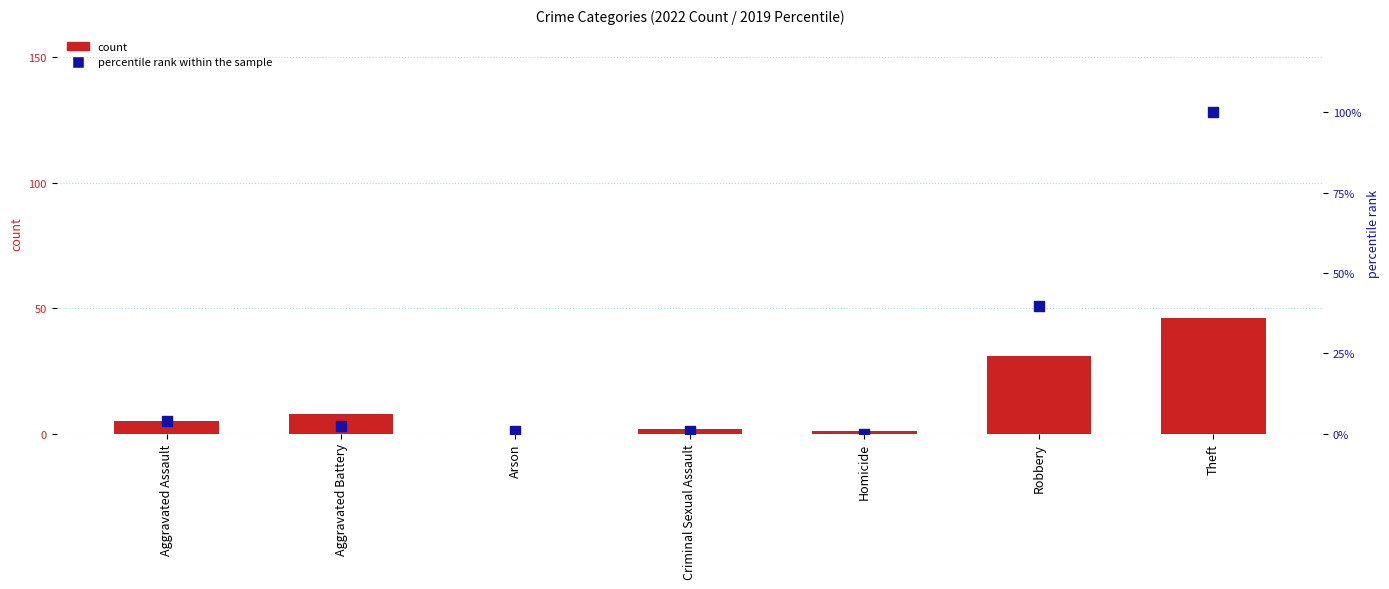

What is the total value across all series at Homicide?

1.0